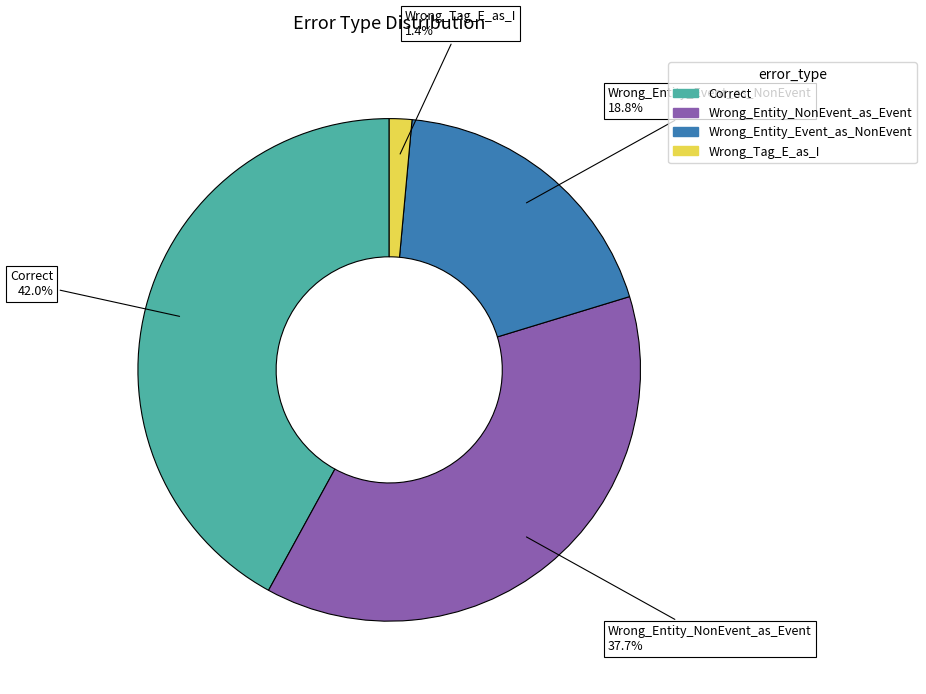

To the nearest percent, what portion does Wrong_Tag_E_as_I represent?

1%